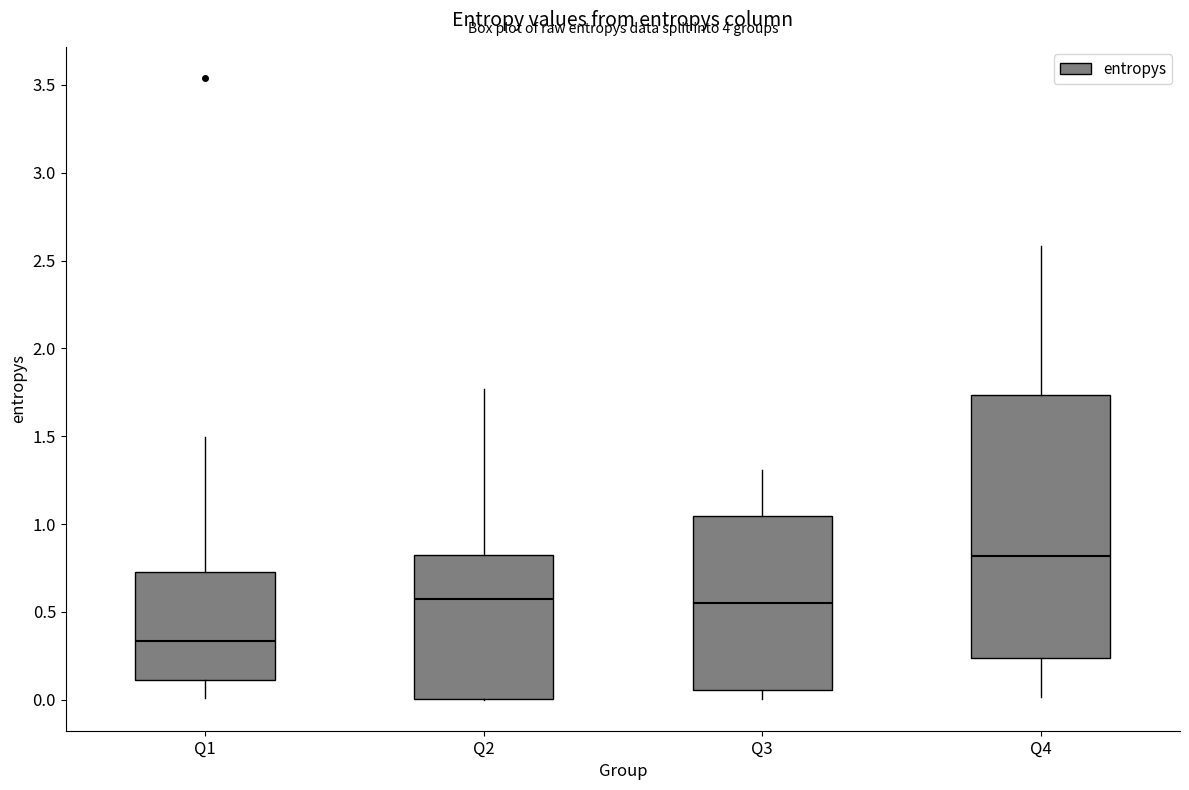

Reading left to right, transcribe this box plot: for each box, give where its median line is, the range the box spans, and where its two whiskers end, as read against the y-axis. The values are not printed on the chart, so give them approximately, as read against the axis.

Q1: median 0.35, box 0.10 to 0.75, whiskers 0.00 to 1.50
Q2: median 0.55, box 0.00 to 0.80, whiskers 0.00 to 1.75
Q3: median 0.55, box 0.05 to 1.05, whiskers 0.00 to 1.30
Q4: median 0.80, box 0.25 to 1.75, whiskers 0.00 to 2.60